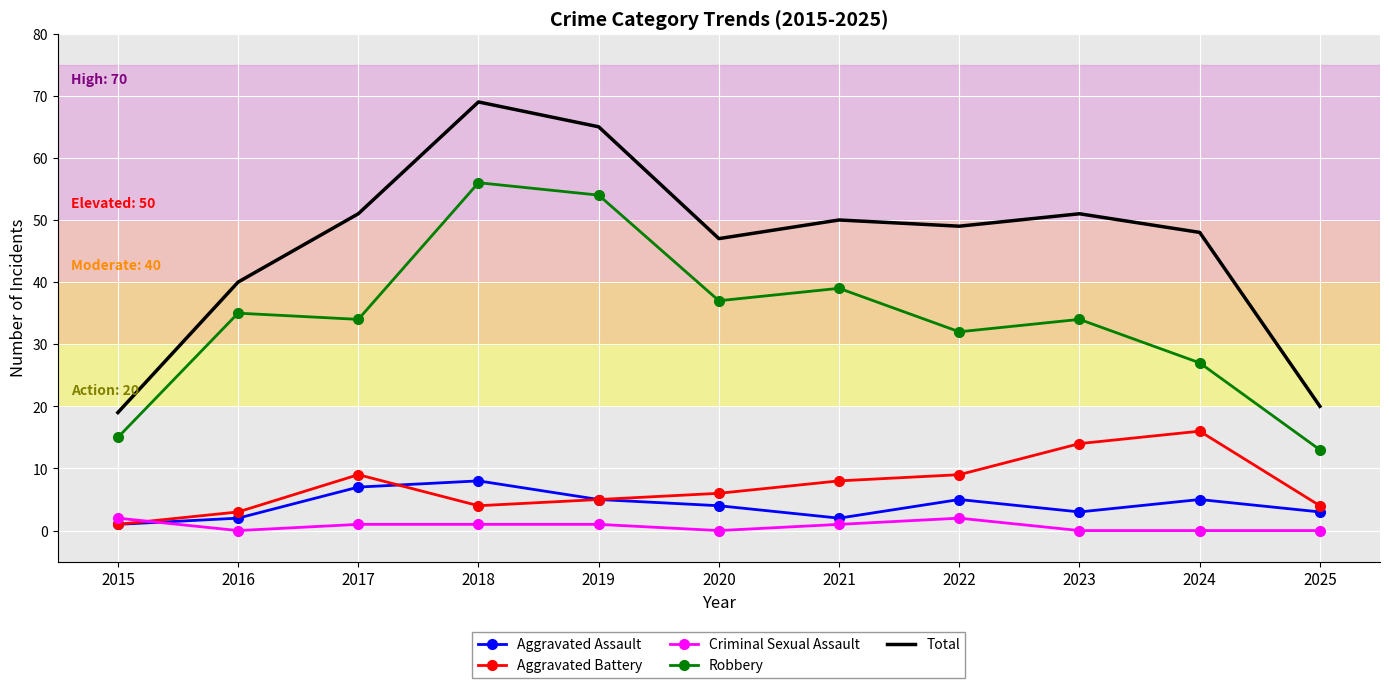

The value of Aggravated Battery at 2017 is 9. True or false?

True